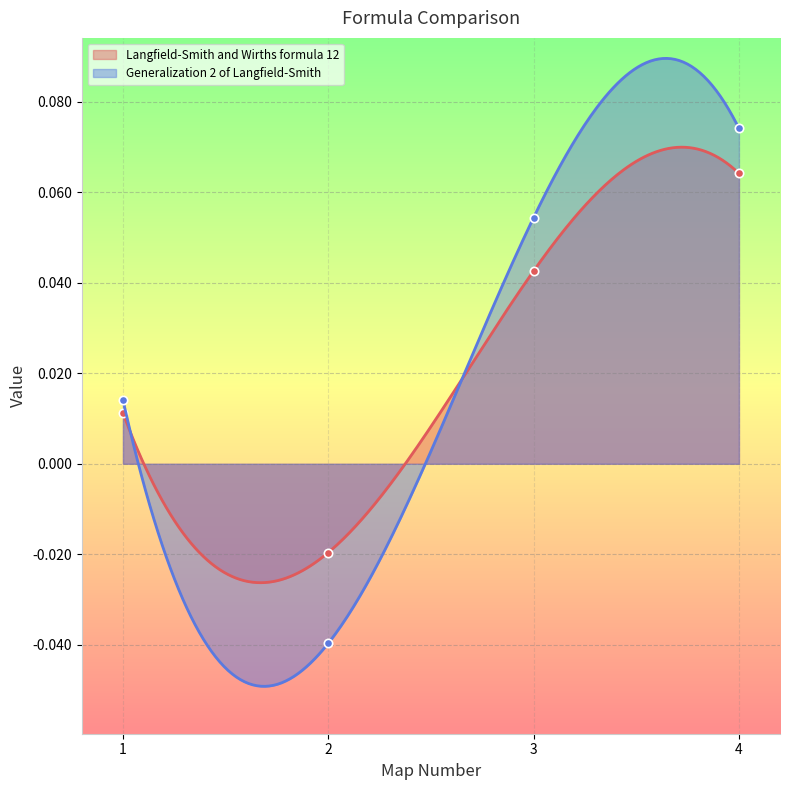

What value does the Langfield-Smith and Wirths formula 12 series have at 4?

0.1